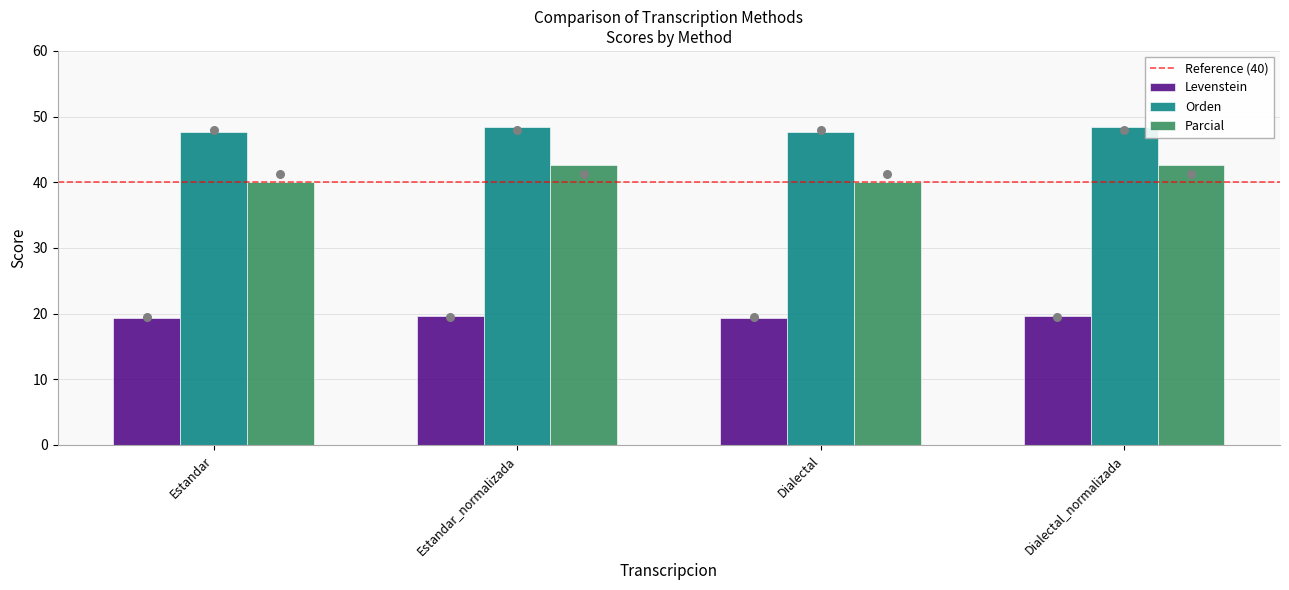

Which series has the largest Y range (max minus min)?

Parcial